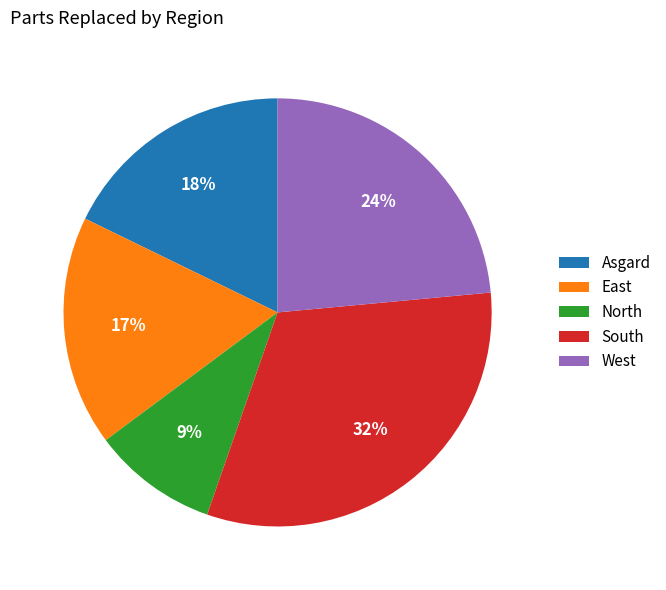

Which slice is the largest?

South